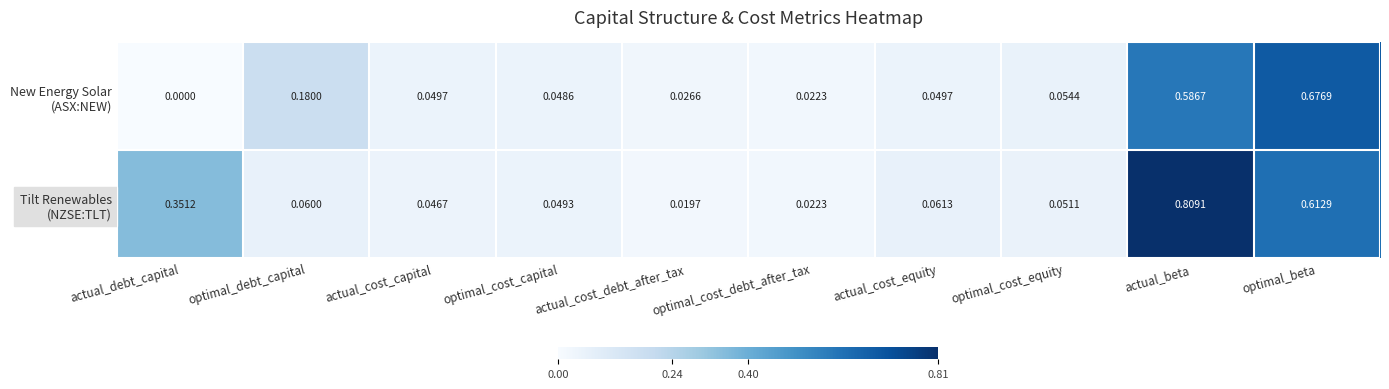

How many data points does each series have?

10